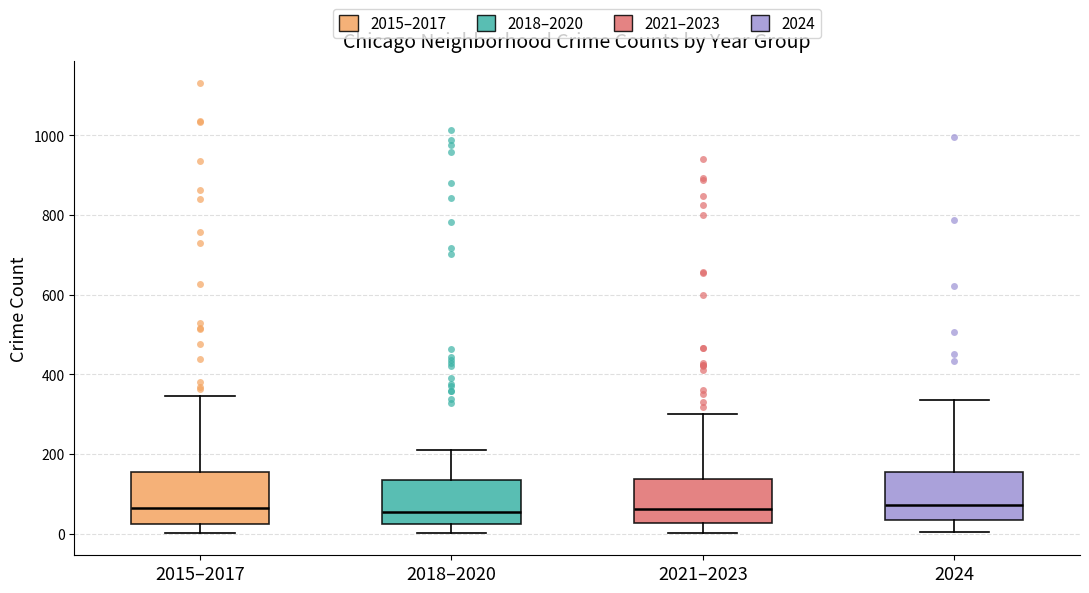

Where is the lower edge of the box for 2021–2023 on the y-axis? The values are not printed on the chart, so give them approximately, as read against the axis.

20